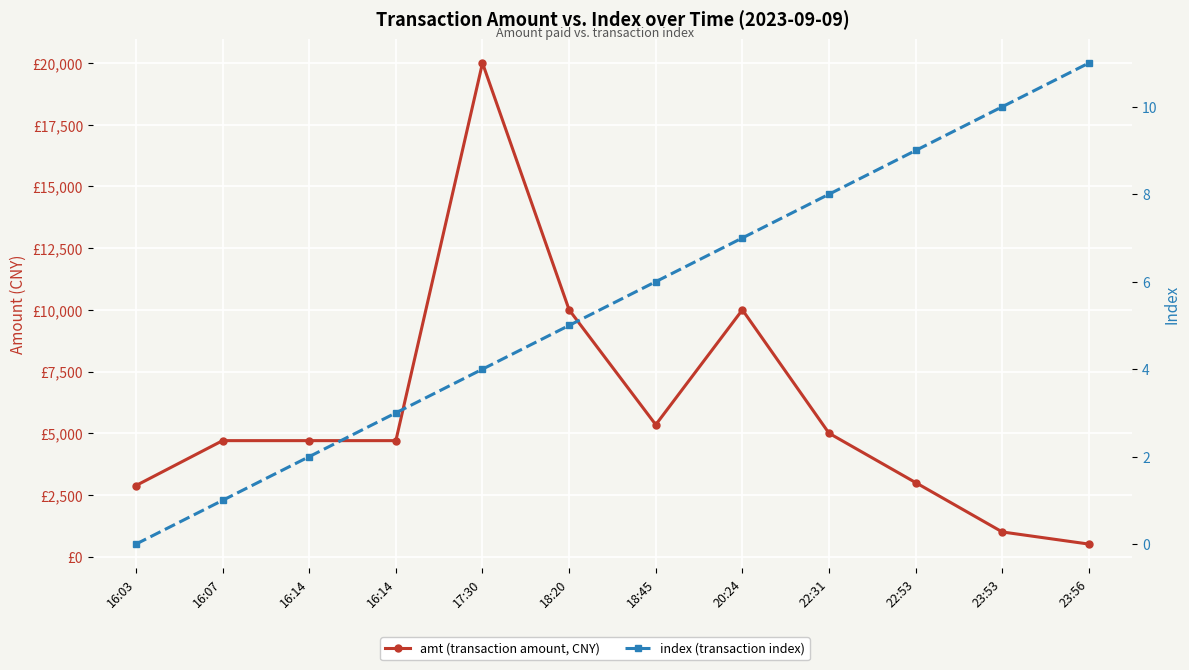

Which has a higher value, 23:53 or 22:31?

22:31